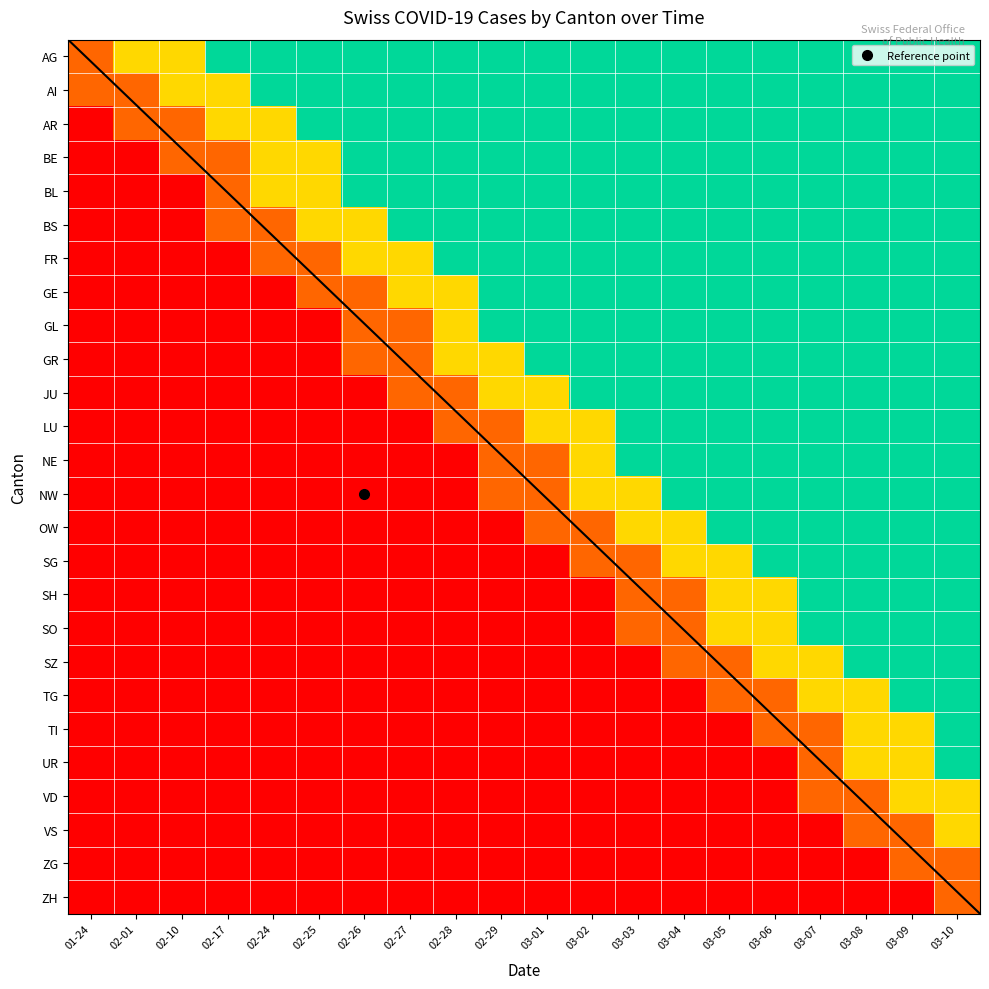

The GR series shows 5 at 03-07. True or false?

False